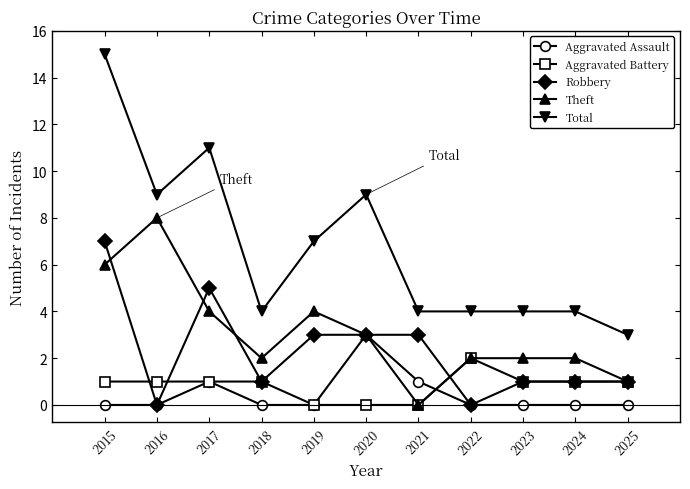

What is the average value of the Total series?

7